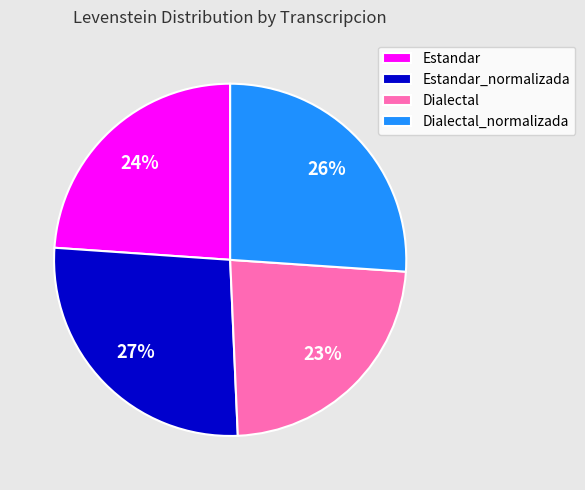

Does Estandar_normalizada represent more than half of the total?

No